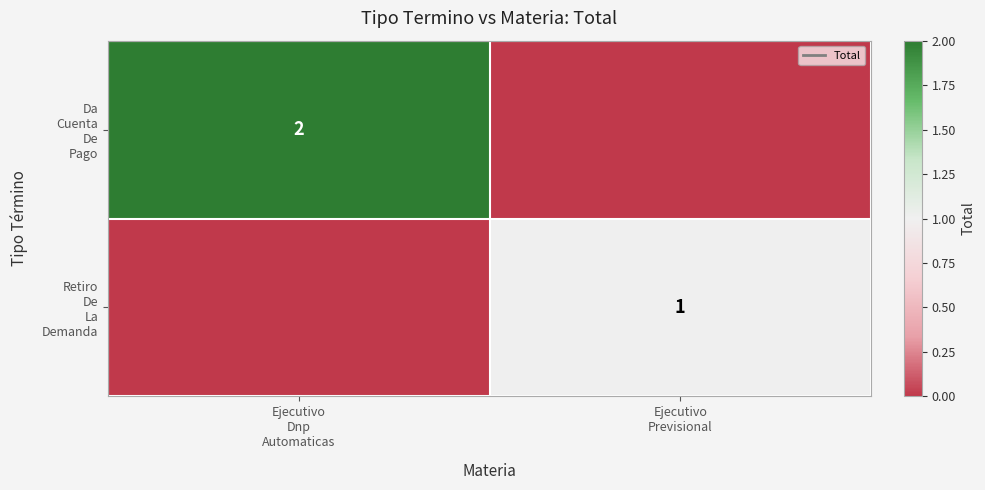

What is the highest value of the Da Cuenta De Pago series?

2